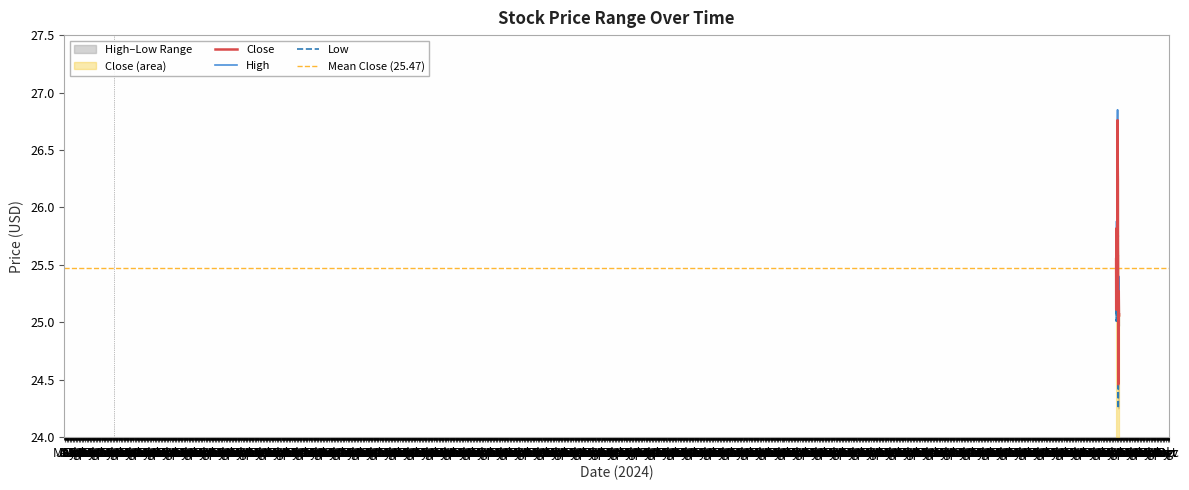

How many interior local peaks does the Close series have?

9